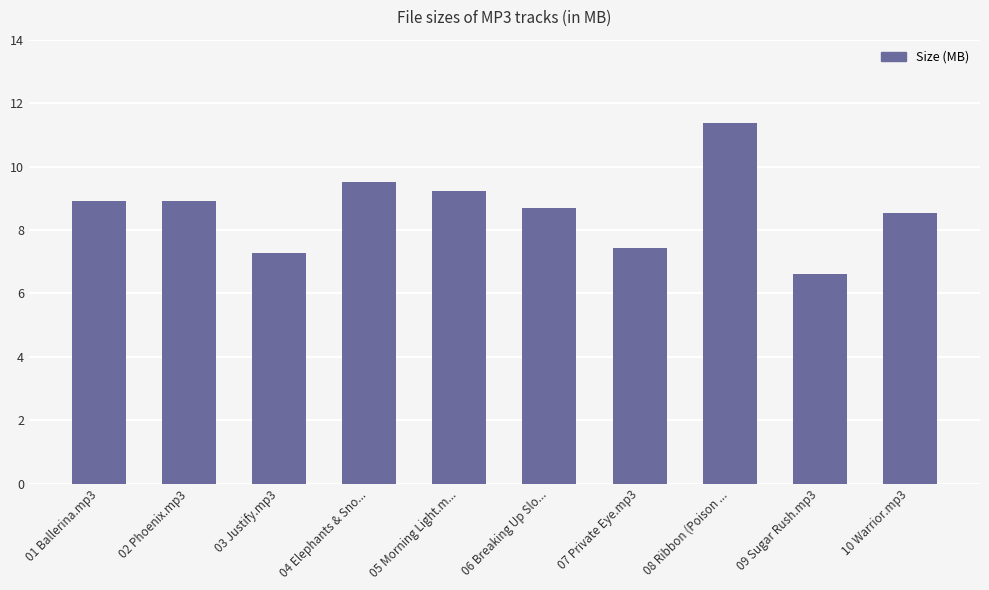

What is the label of the 7th bar from the right?

04 Elephants & Sno...